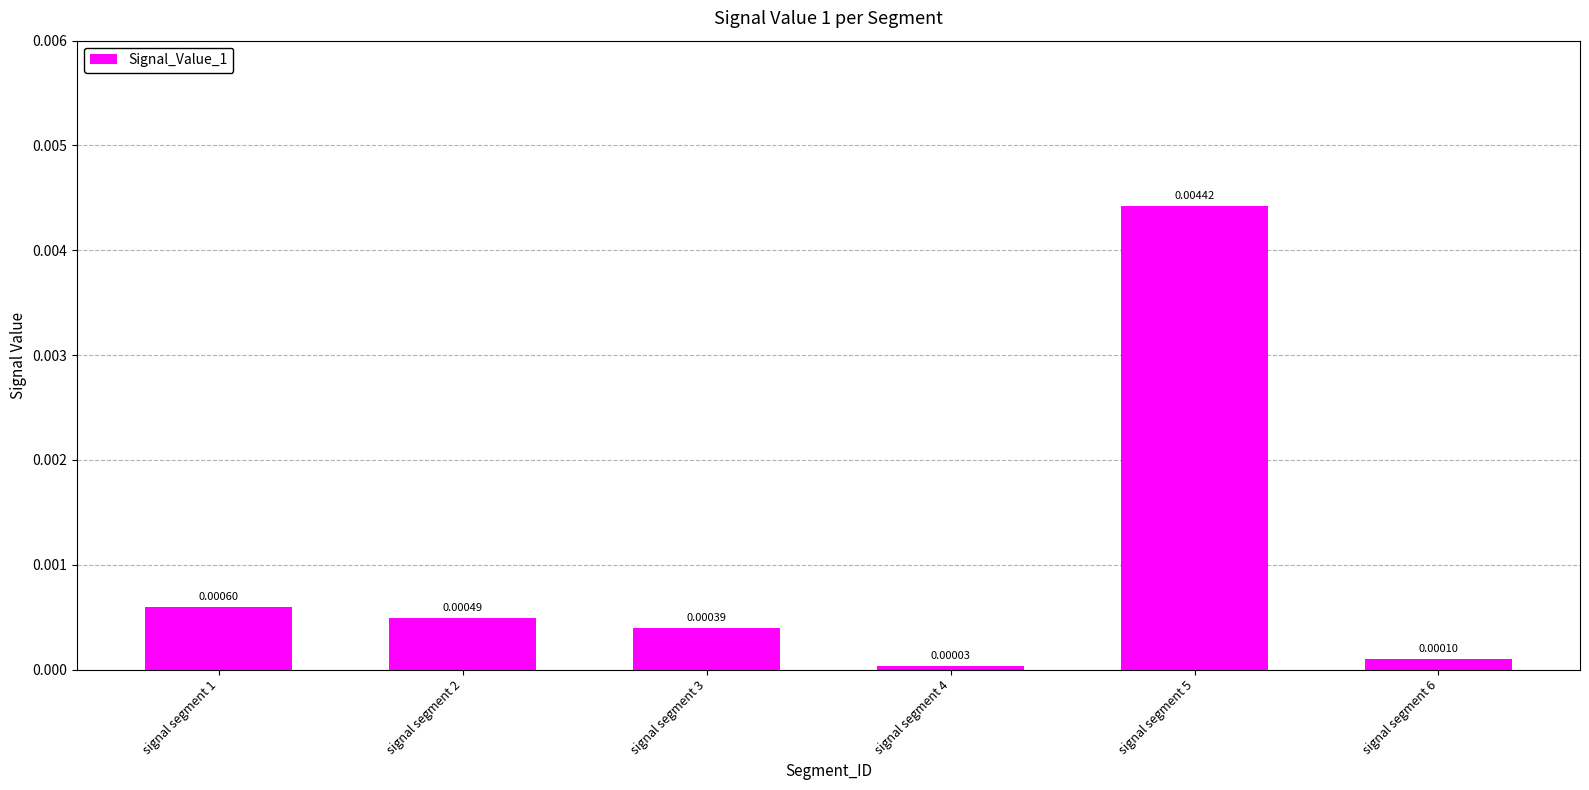

Which has a higher value, signal segment 2 or signal segment 6?

signal segment 2